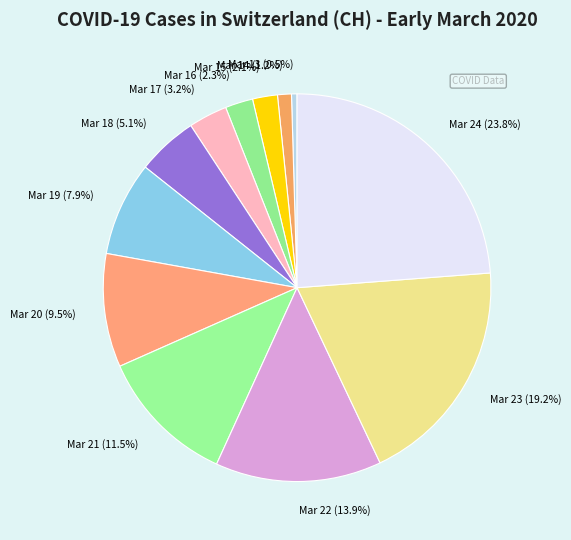

Which slice is the smallest?

Mar 13 (0.5%)